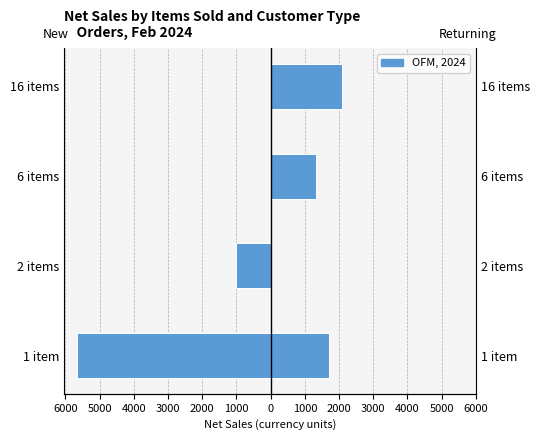

How many values in the returning series are below 1720?

2